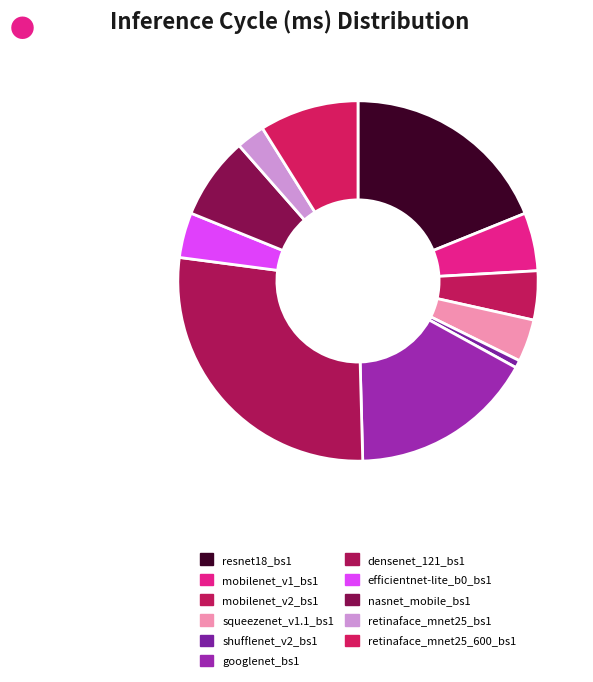

Is there a majority slice in this chart?

No